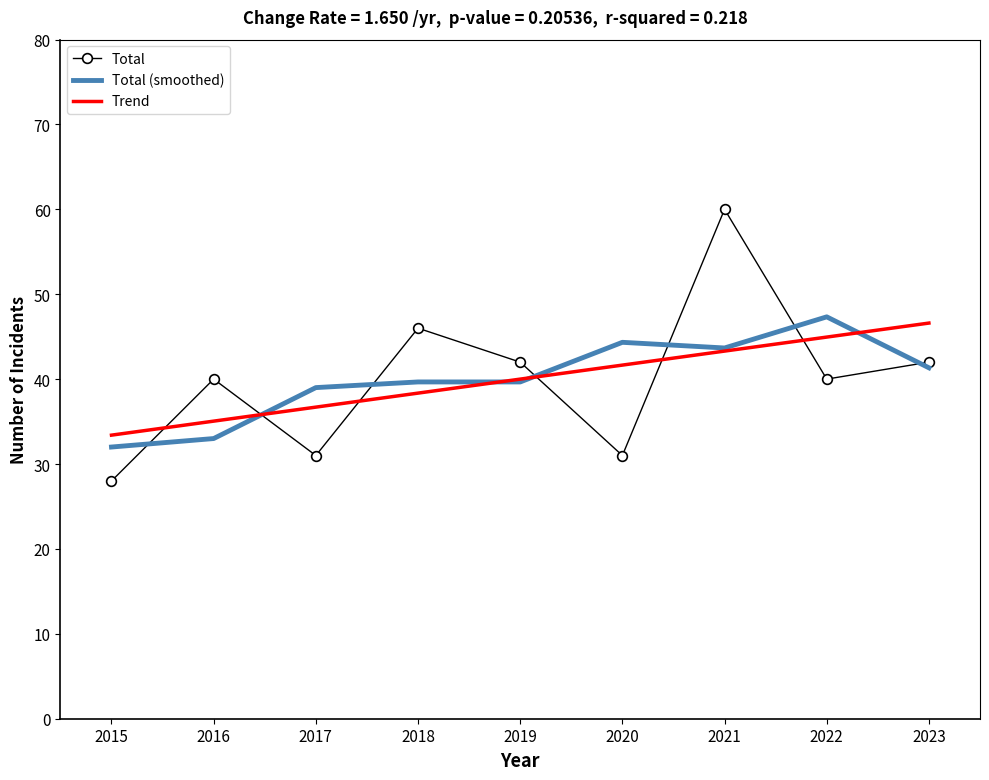

List the series in order of their peak value, highest first.

Total, Total (smoothed), Trend